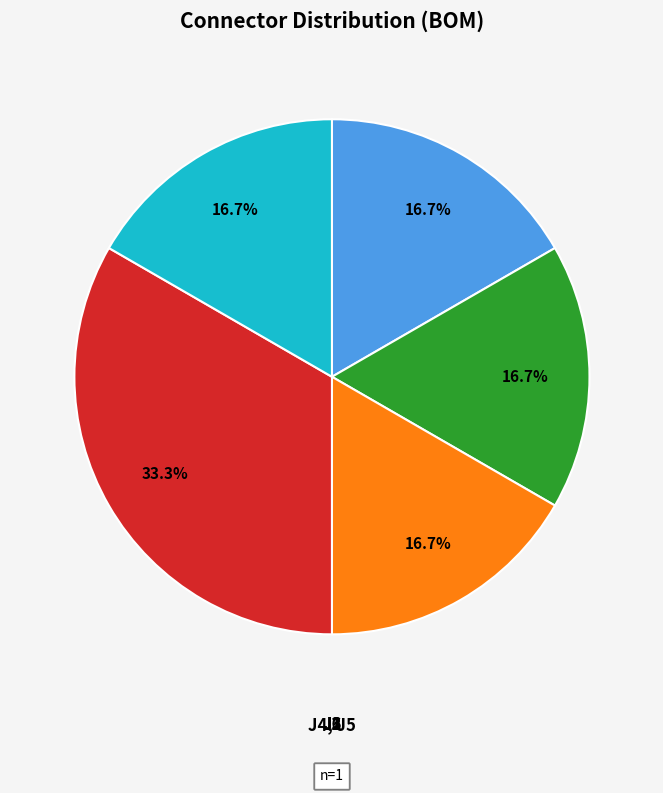

Is there a majority slice in this chart?

No